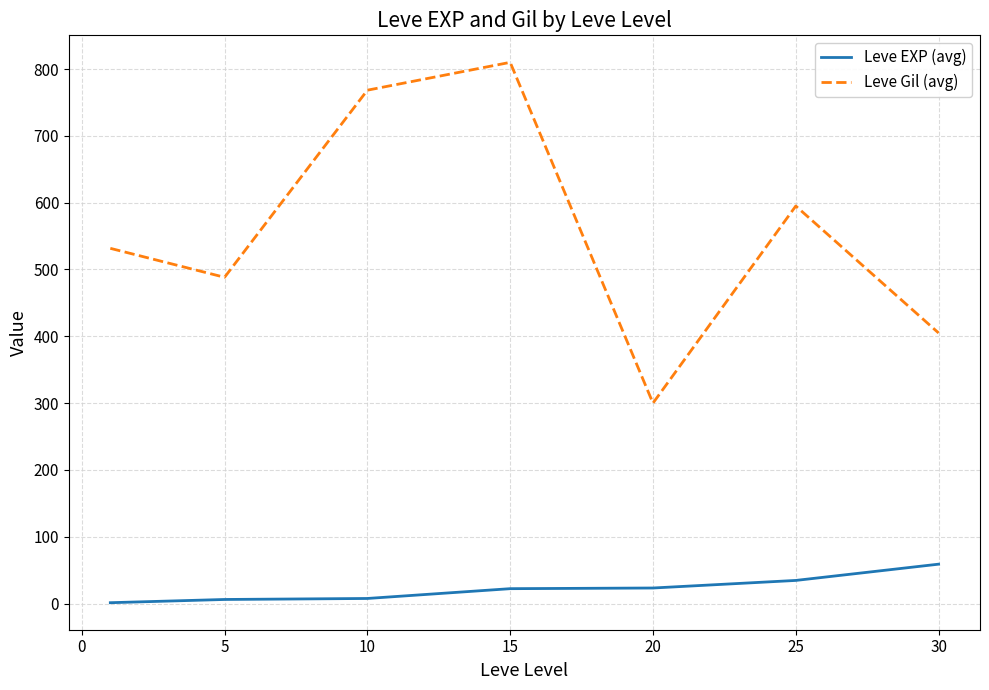

What is the lowest value of the Leve Gil (avg) series?

300.0